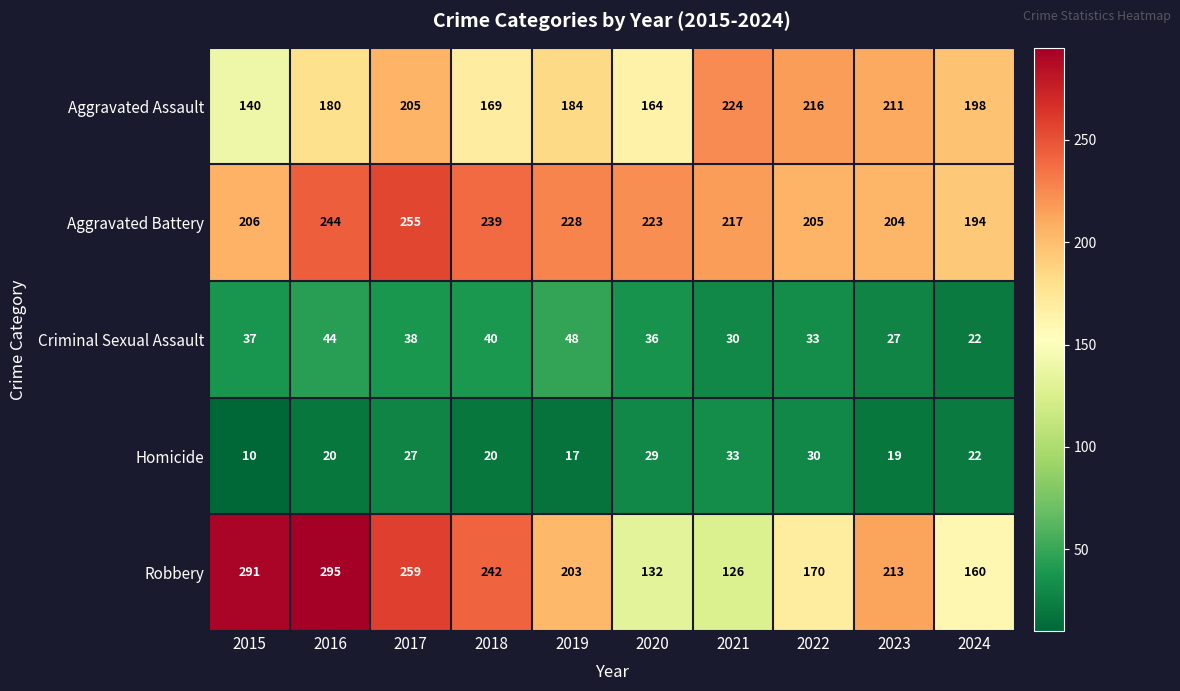

How many data points does each series have?

10